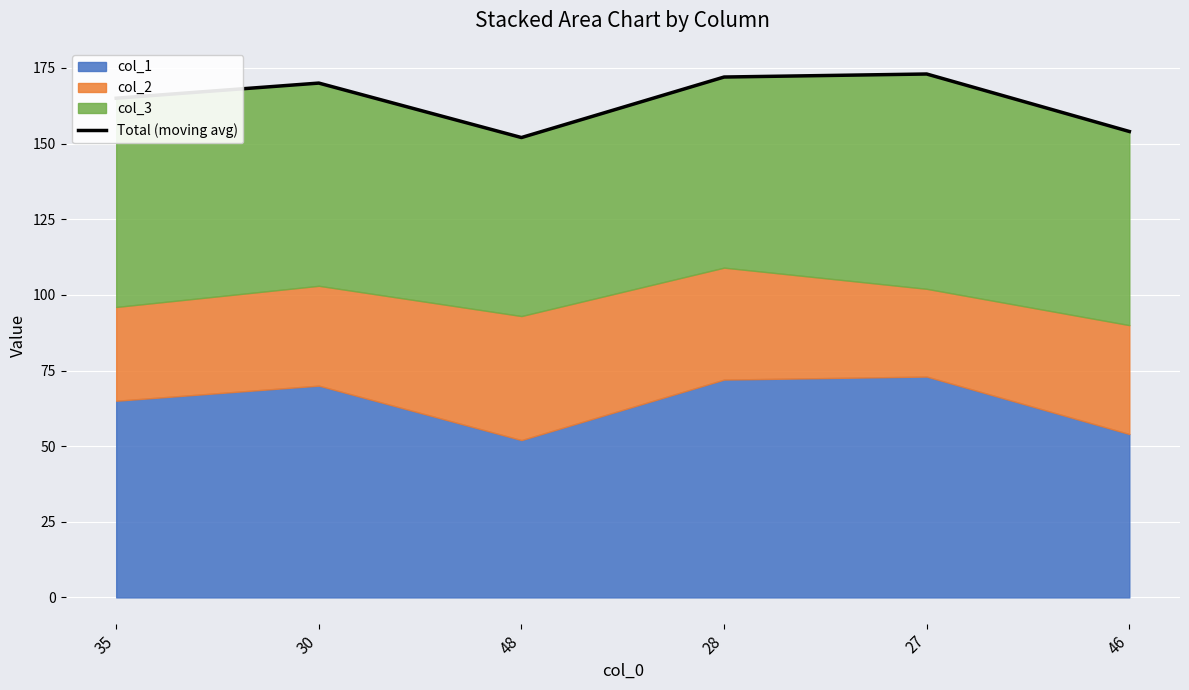

What is the ratio of the value at 30 to the value at 46?

1.1